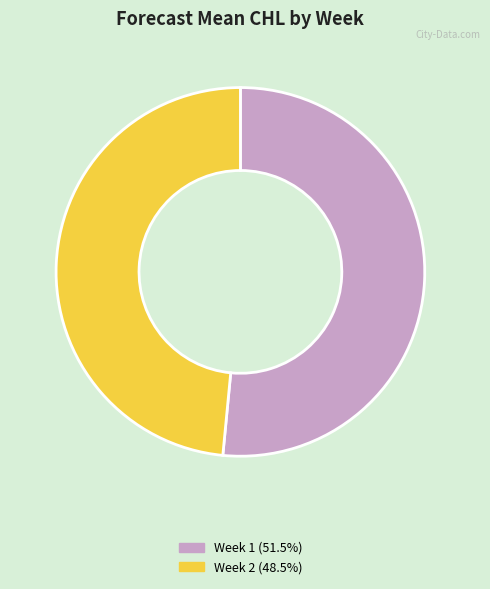

Between Week 2 and Week 1, which is larger?

Week 1